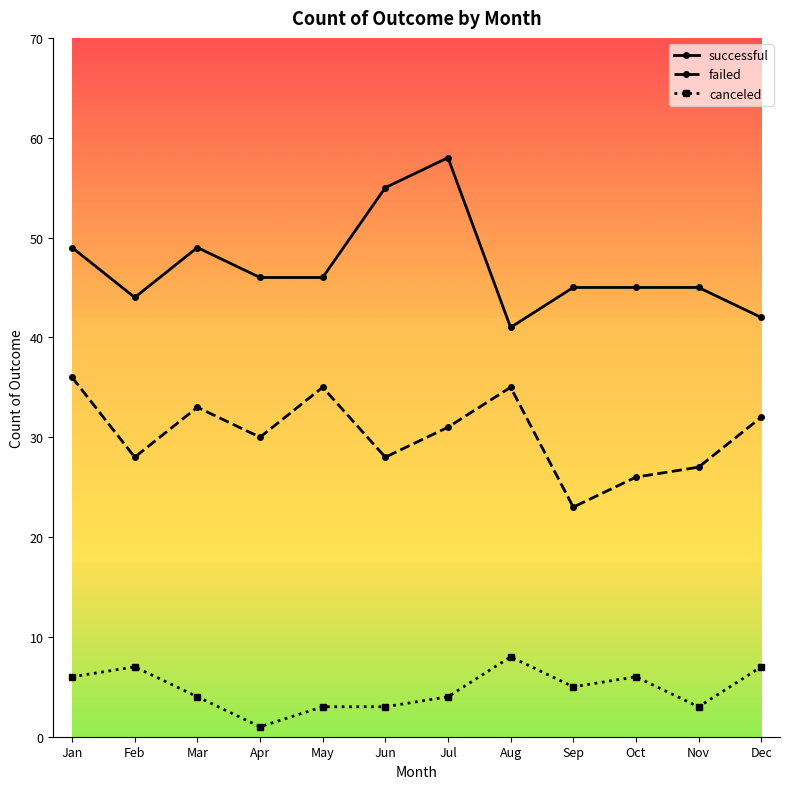

At which category does failed reach its first local valley?

Feb